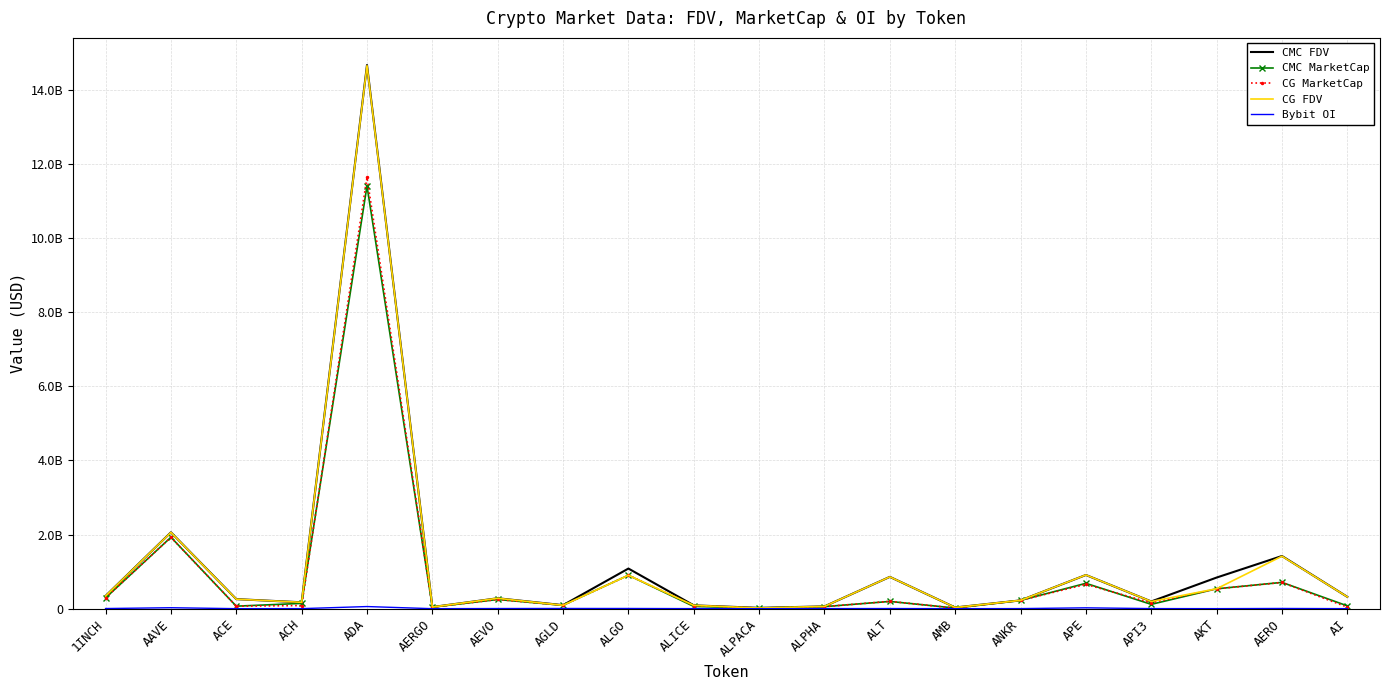

What is the total value across all series at ALT?

2116012409.7